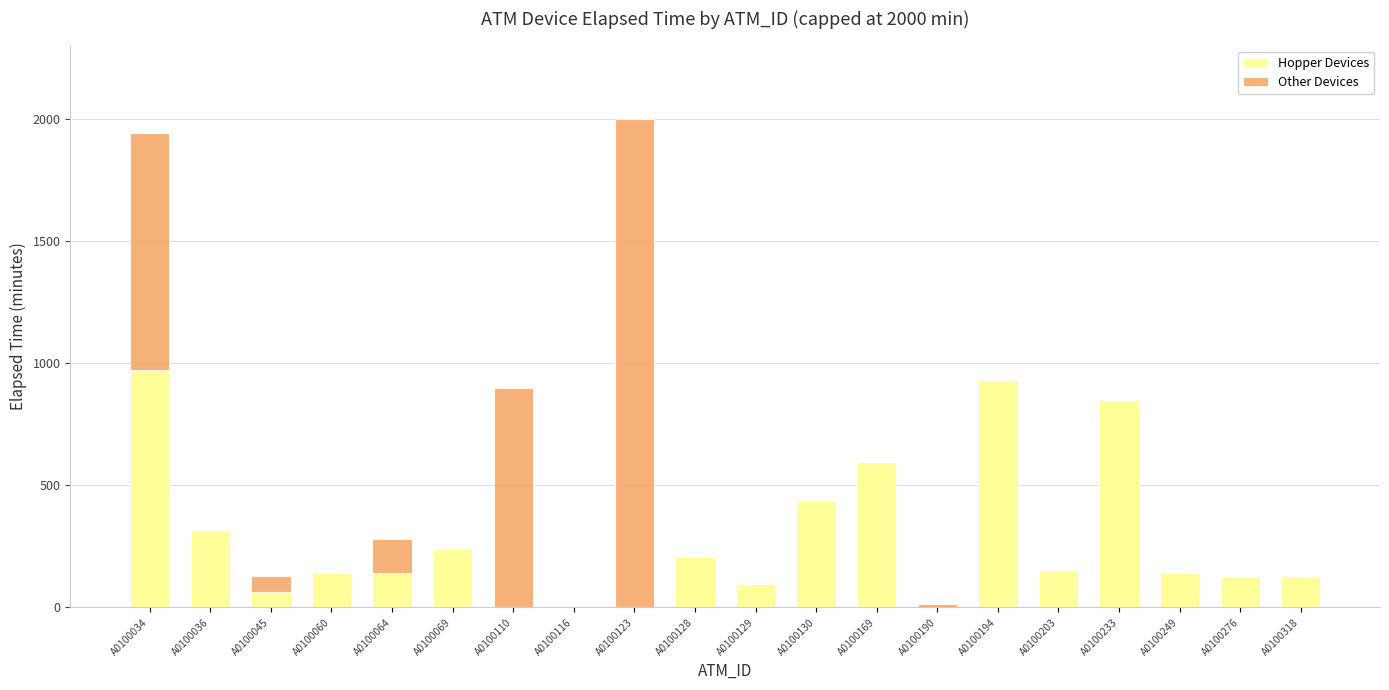

True or false: Hopper Devices has a value of 595 at A0100169.

True